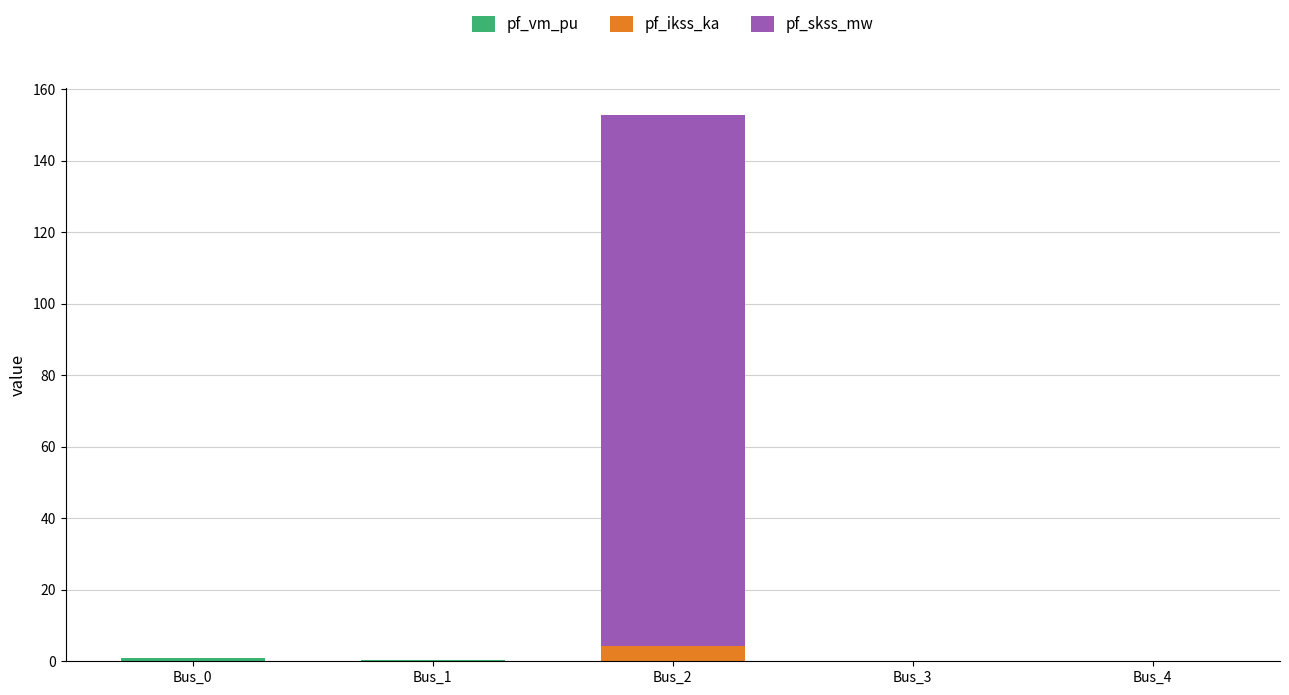

At which category is the sum across all series the highest?

Bus_2